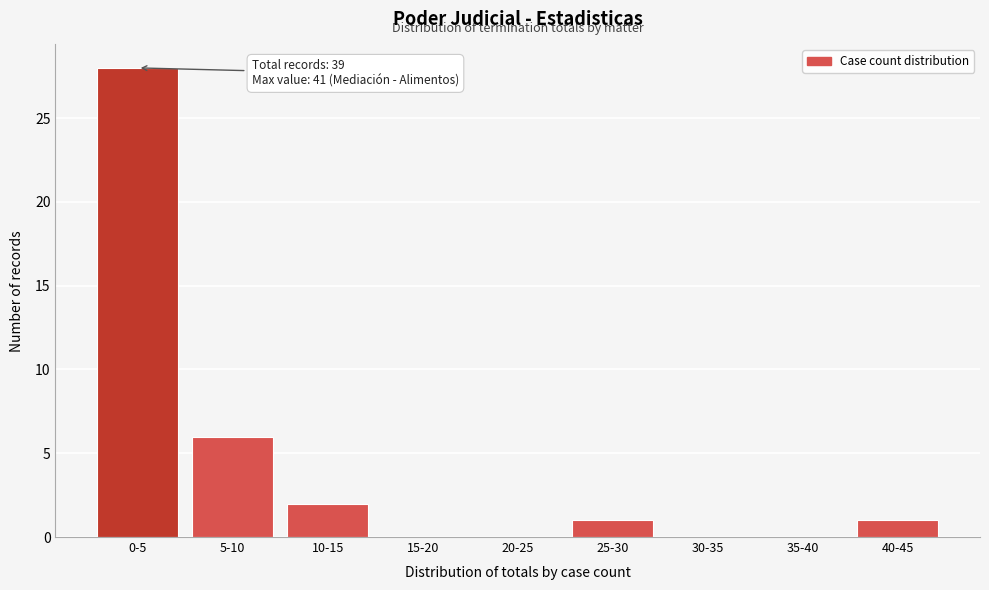

Reading left to right, list all the values displayed in this chart.

0-5=28	5-10=6	10-15=2	15-20=0	20-25=0	25-30=1	30-35=0	35-40=0	40-45=1